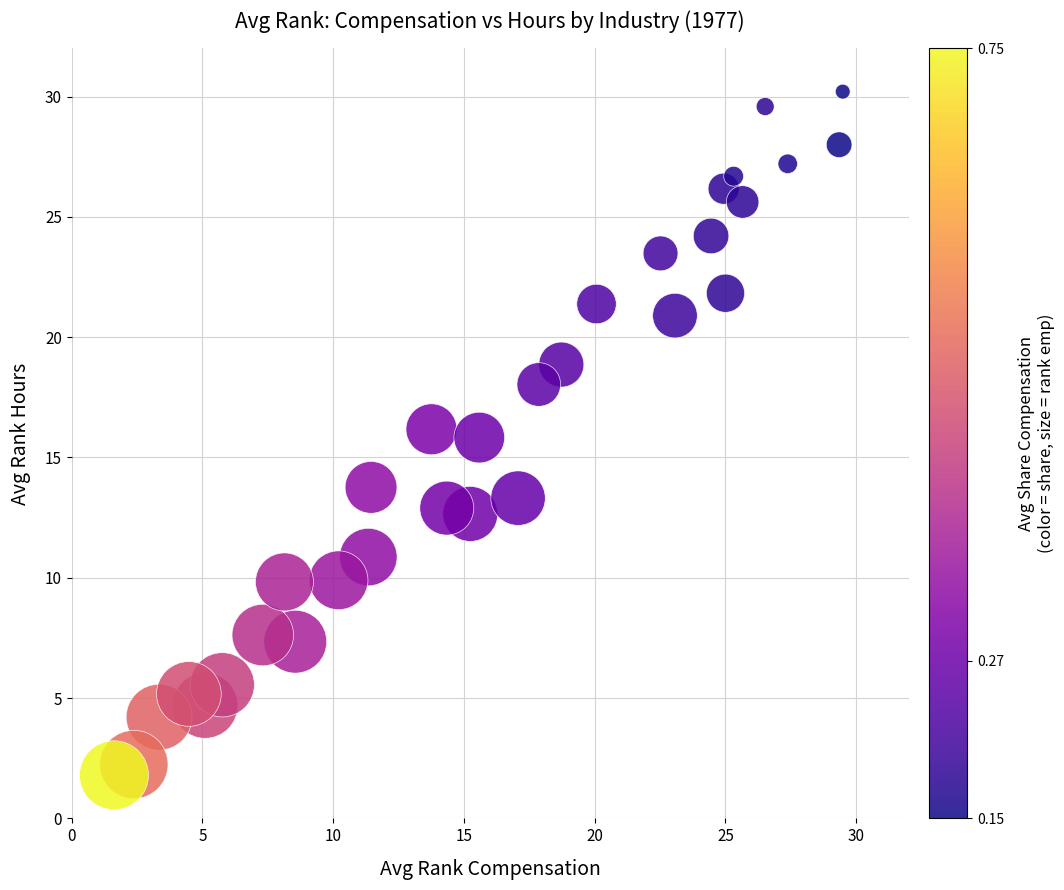

What is the range of Y values (max minus min)?

28.4